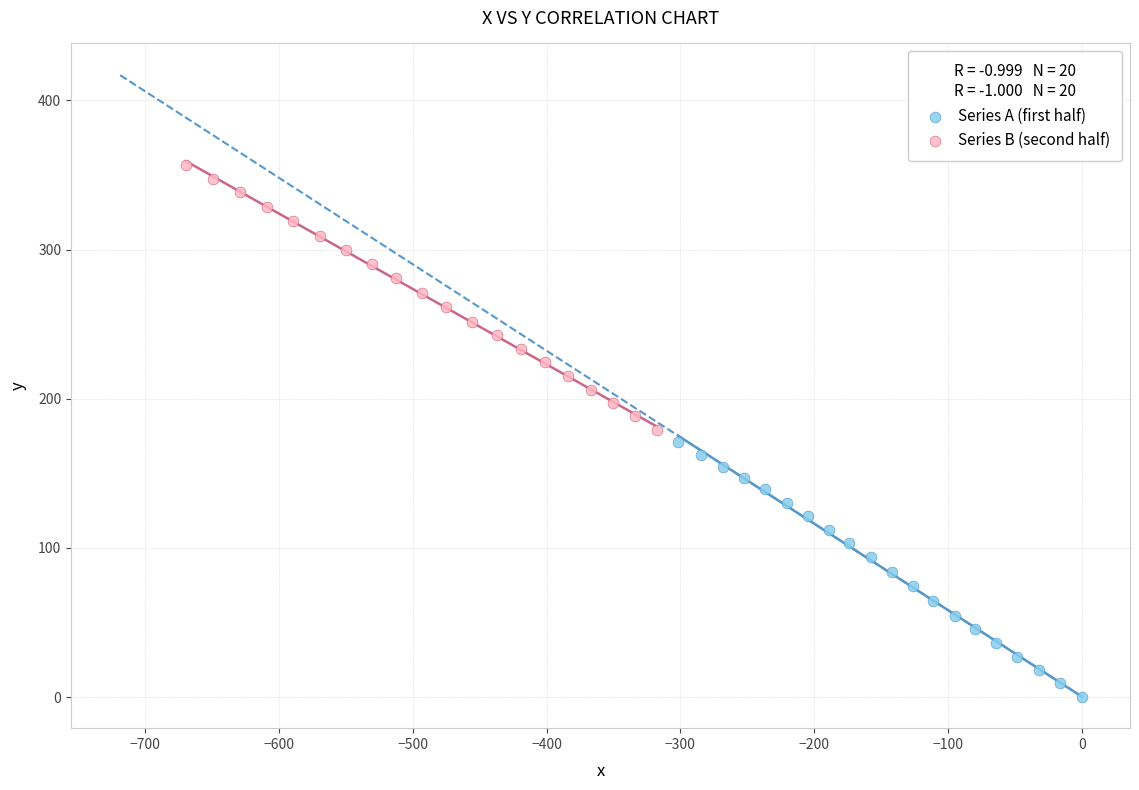

Which series reaches the maximum Y coordinate?

Series B (second half)